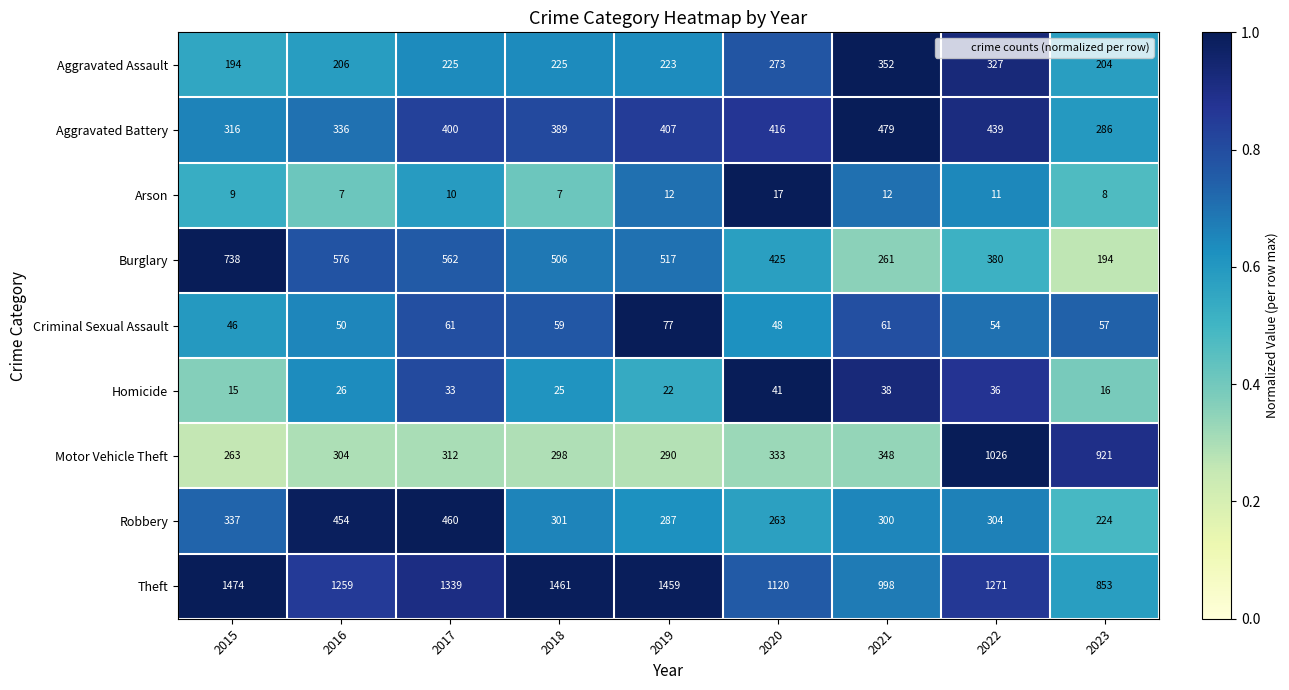

Which series has the widest spread of values?

Motor Vehicle Theft